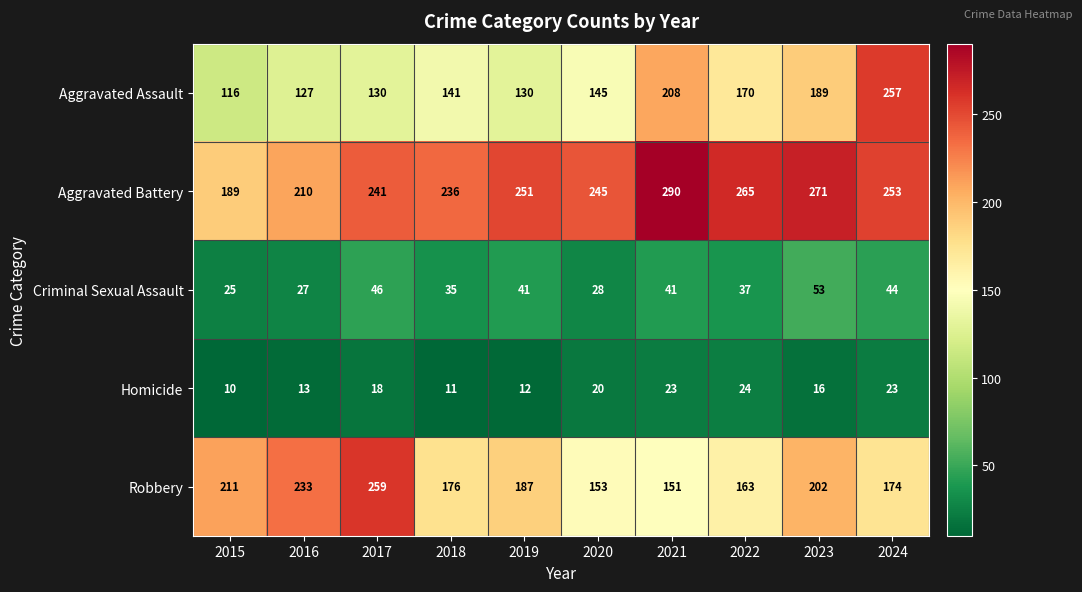

At which label is Aggravated Battery closest to 239?

2017